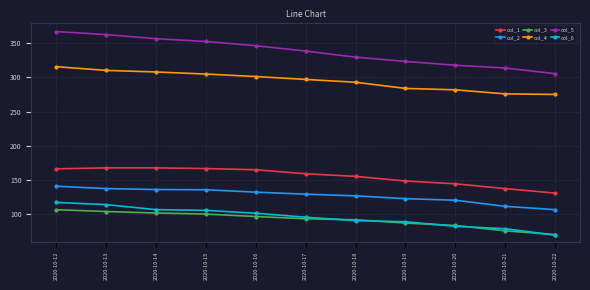

True or false: col_1 has a value of 253.2 at 2020-10-16.

False